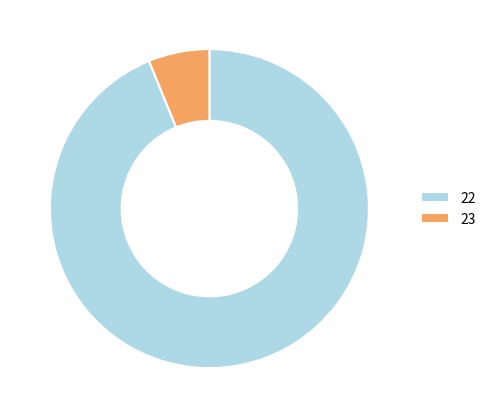

How many slices are in this pie chart?

2